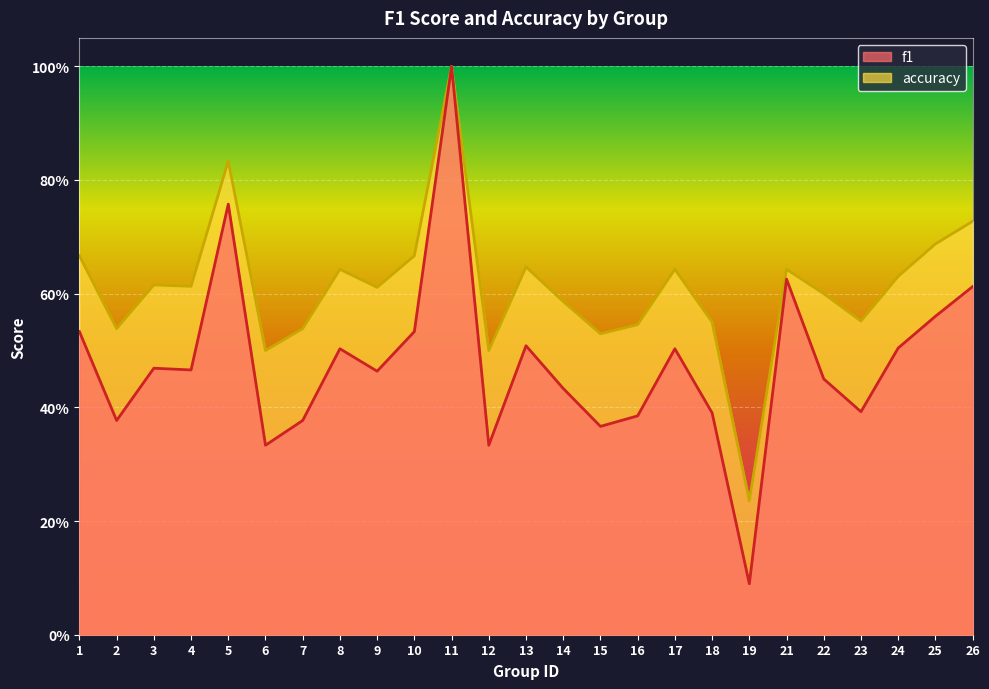

In f1, how many points are higher than both neighbors (excluding endpoints)?

7